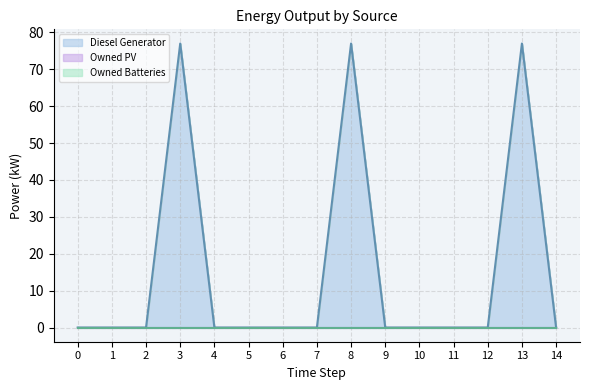

How many lines are shown in the chart?

3